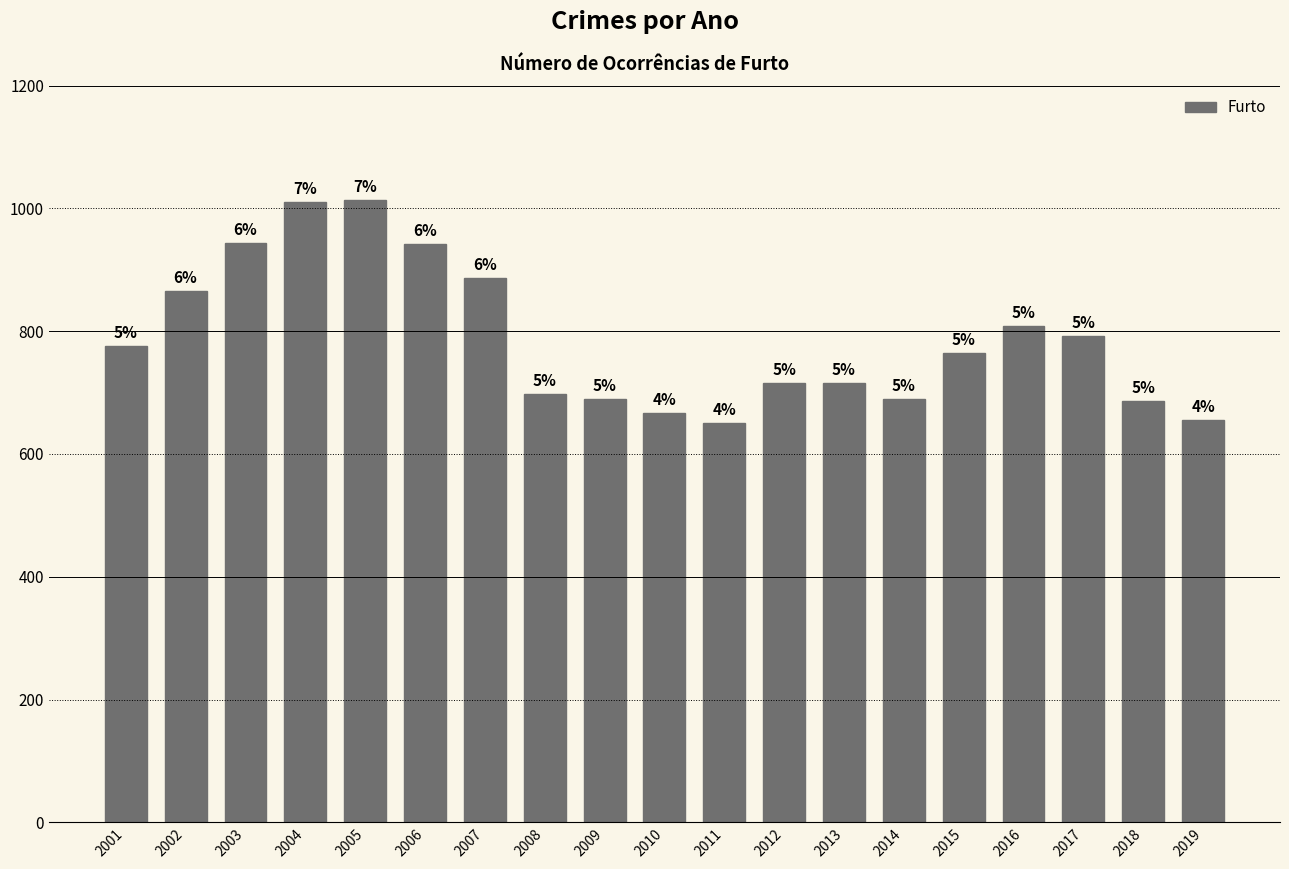

At which label does the data first exceed 765?

2001